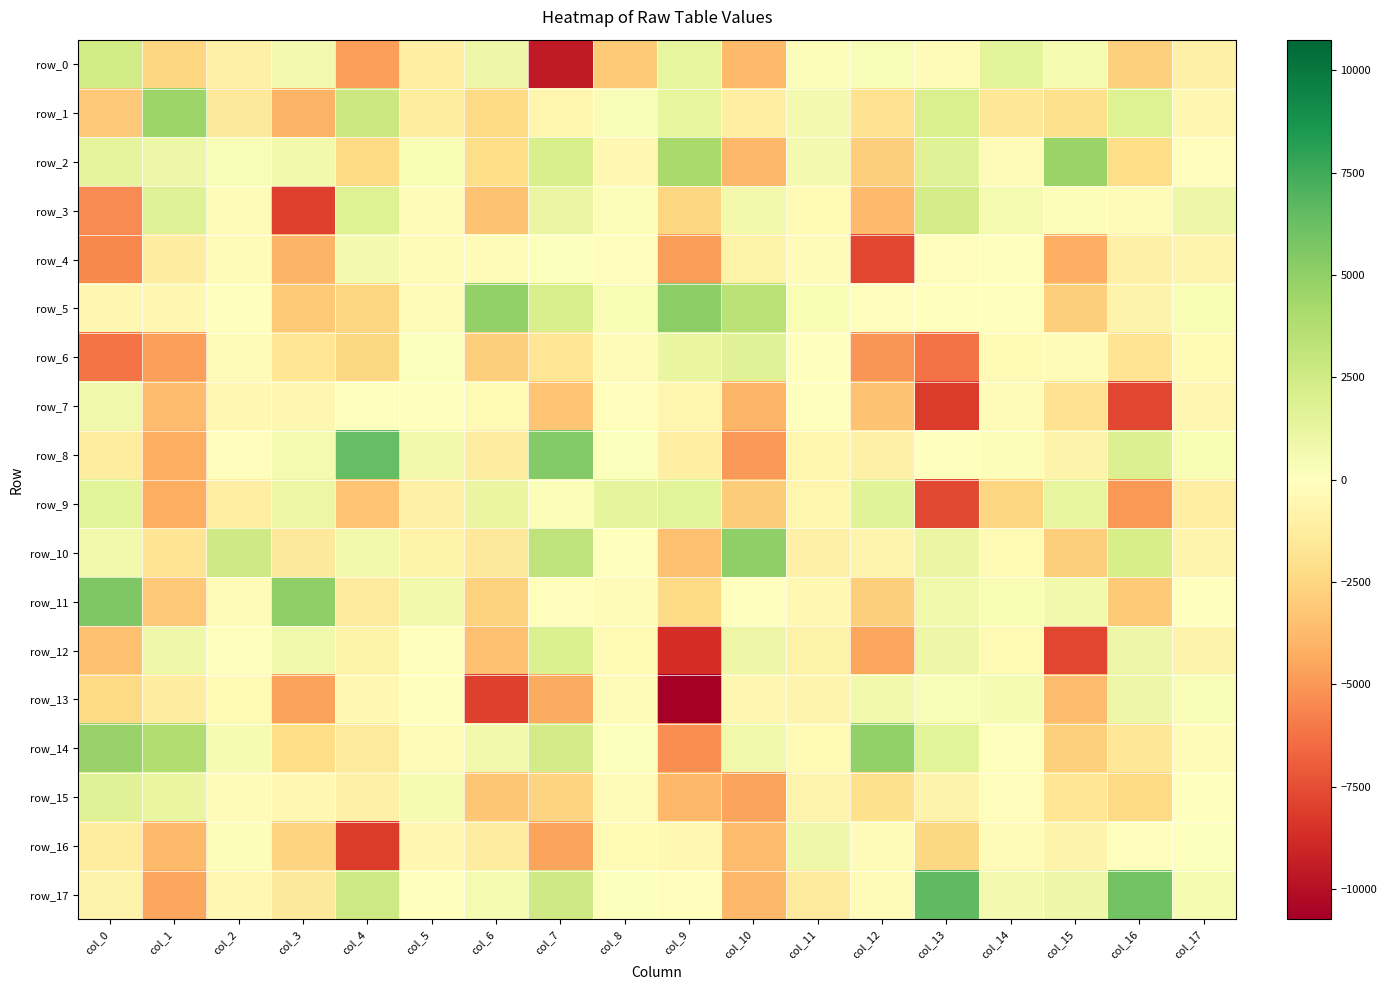

What is the maximum value for row_0?

2455.5